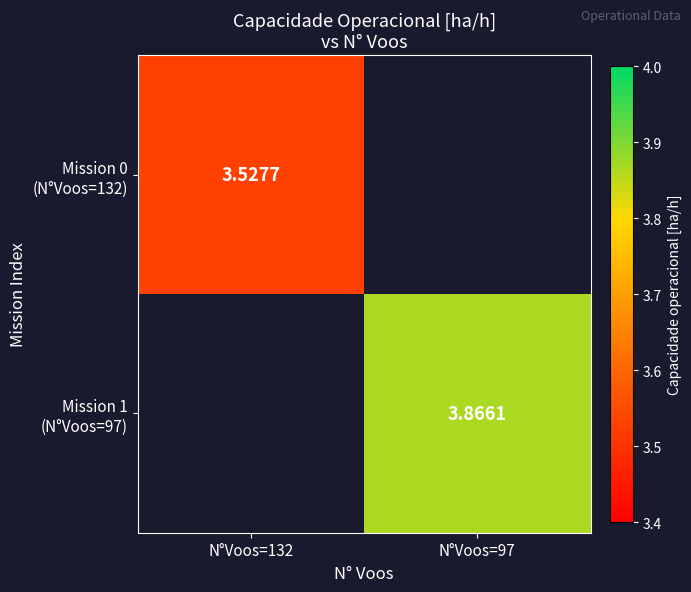

Rank the series by their average value, from lowest to highest.

Mission 0 (N°Voos=132), Mission 1 (N°Voos=97)